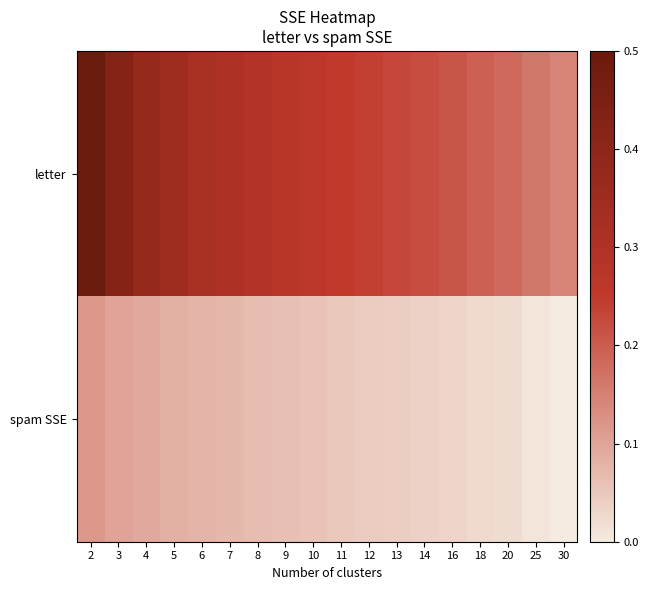

What is the total value across all series at 2?

0.6